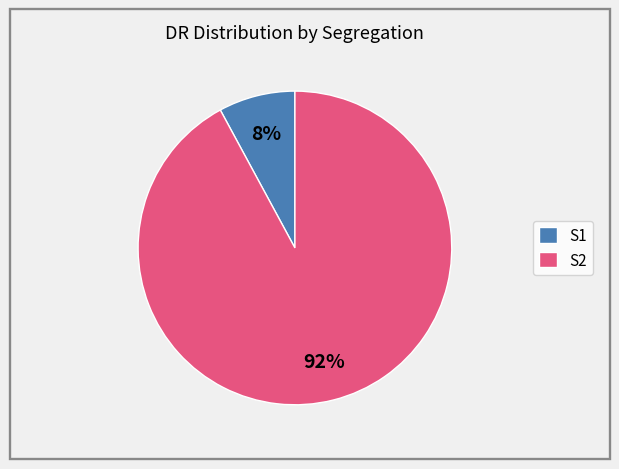

Does any single category account for the majority?

Yes